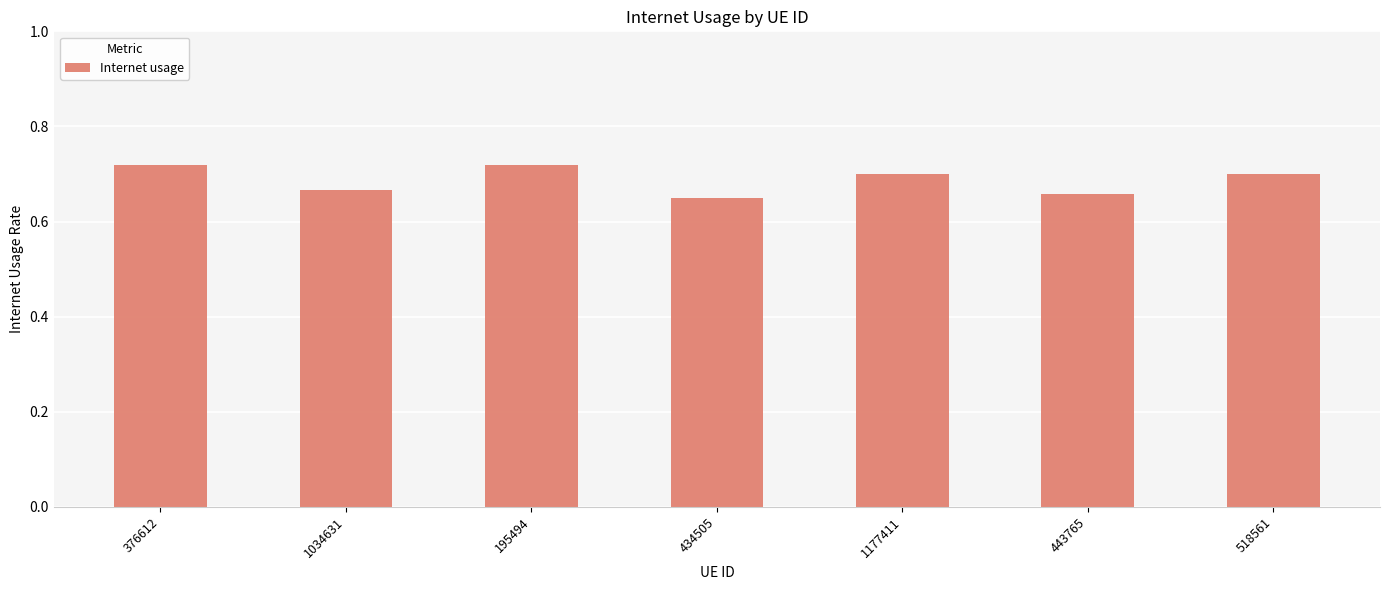

What position from the left is 518561?

7